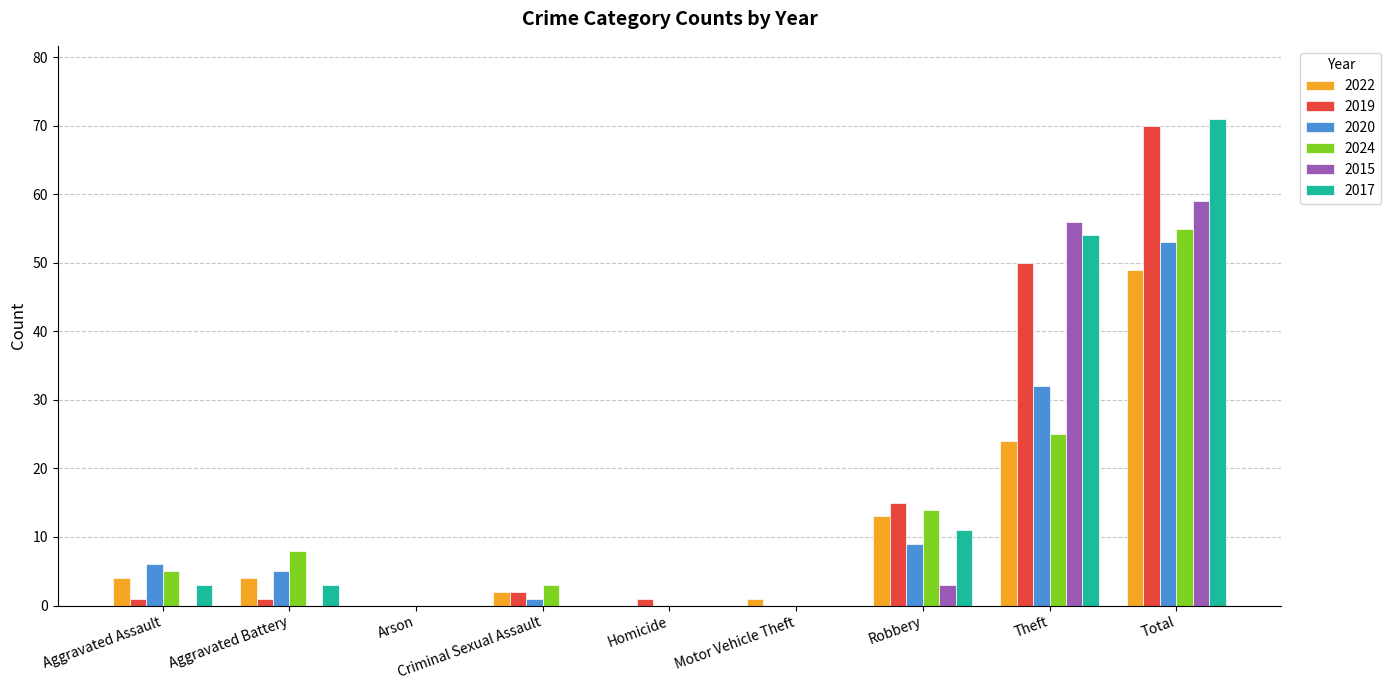

Is it true that 2024 equals 11 at Aggravated Battery?

False